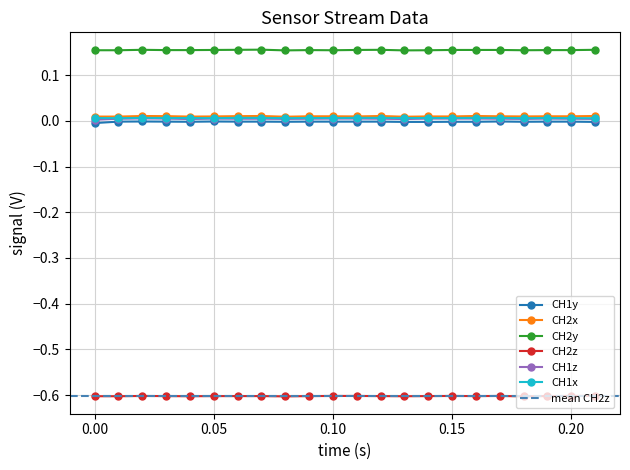

How many interior local valleys does the CH2x series have?

5